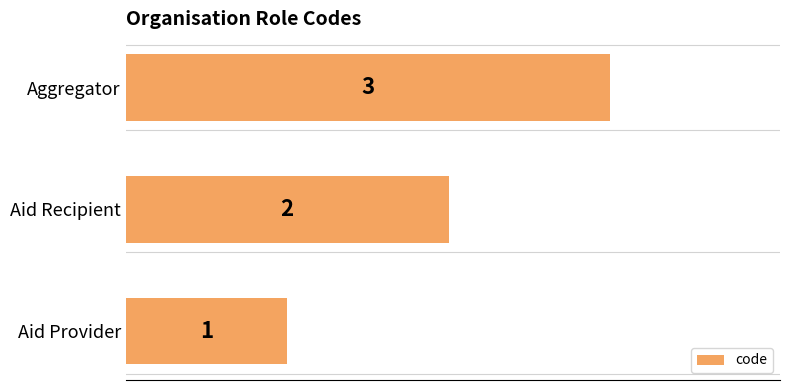

Which label corresponds to the largest value in the chart?

Aggregator